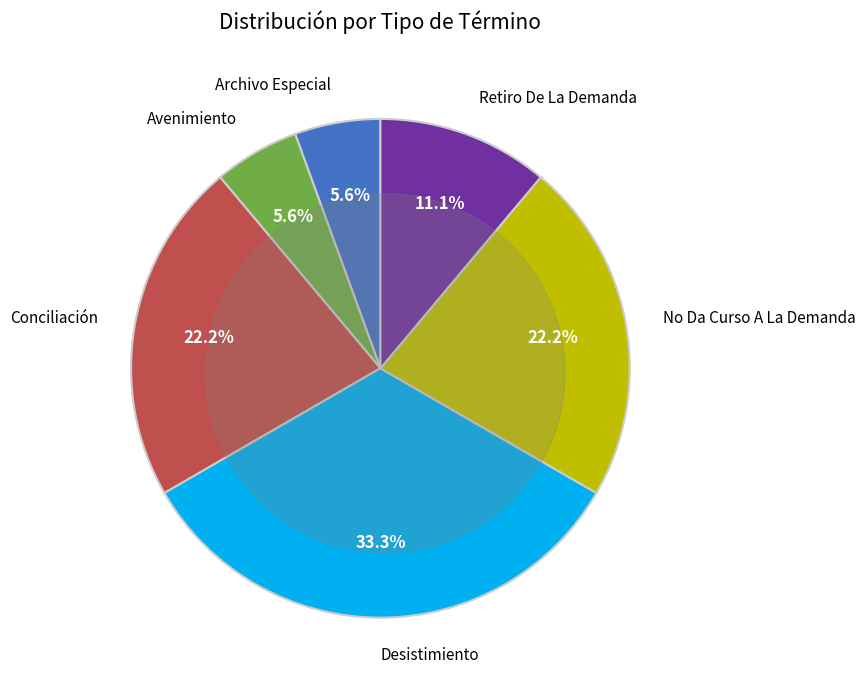

The Avenimiento slice represents 1% of the pie. True or false?

False